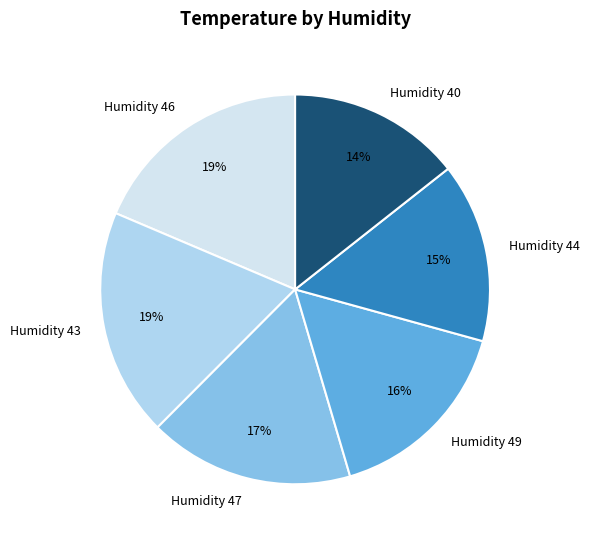

How many segments does this pie chart have?

6